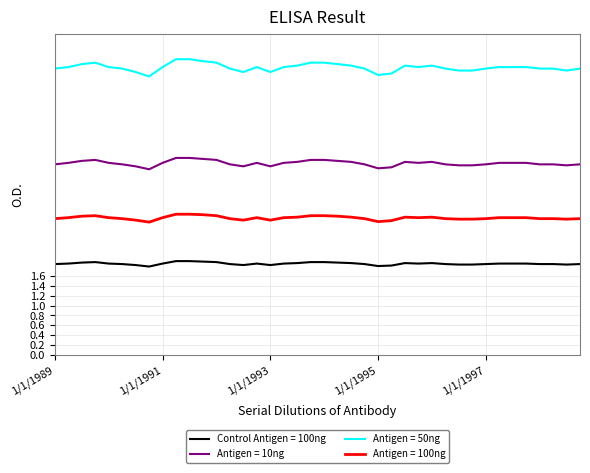

What is the greatest value displayed?

6.0